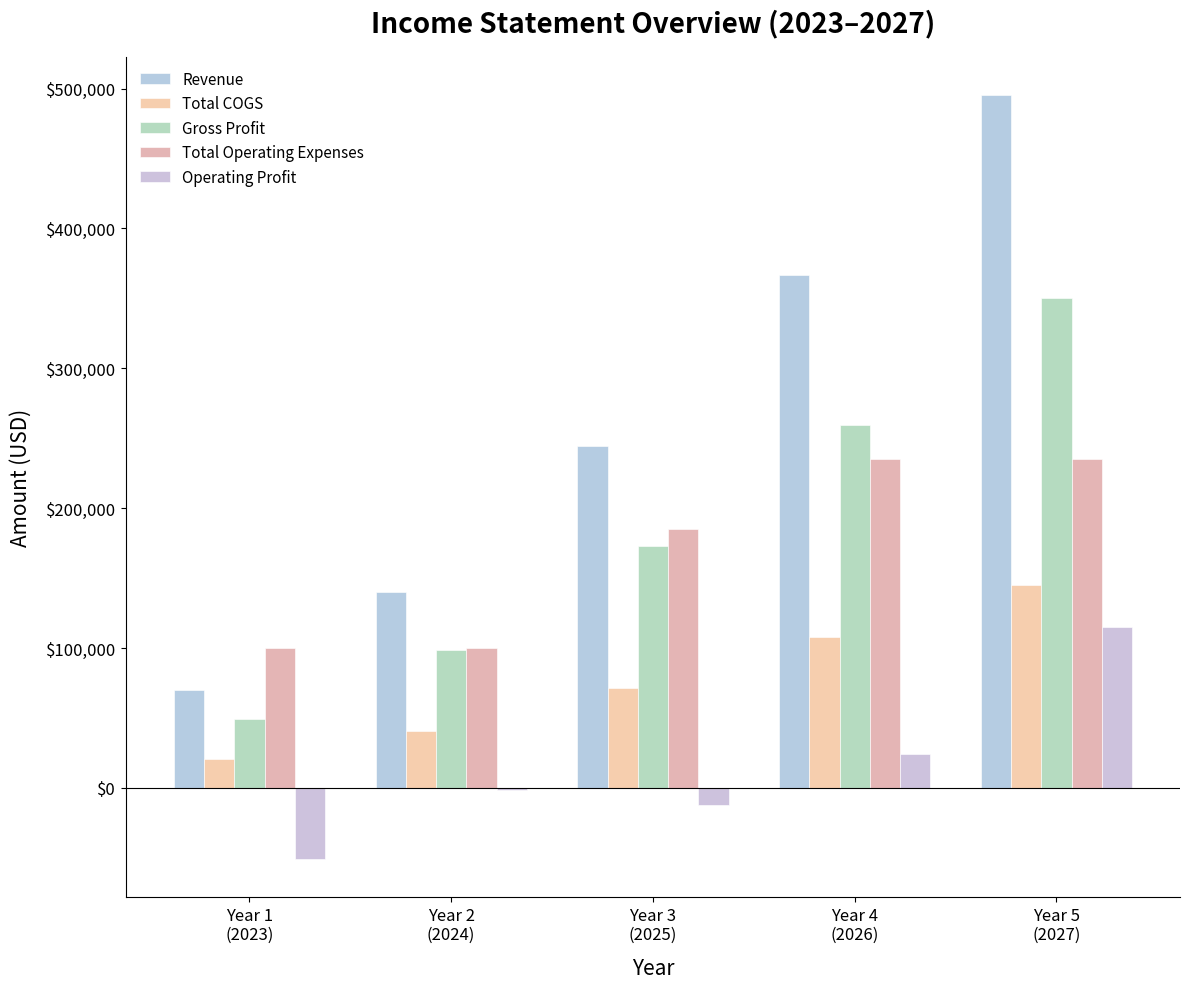

Is it true that Revenue equals 31375 at Year 1
(2023)?

False